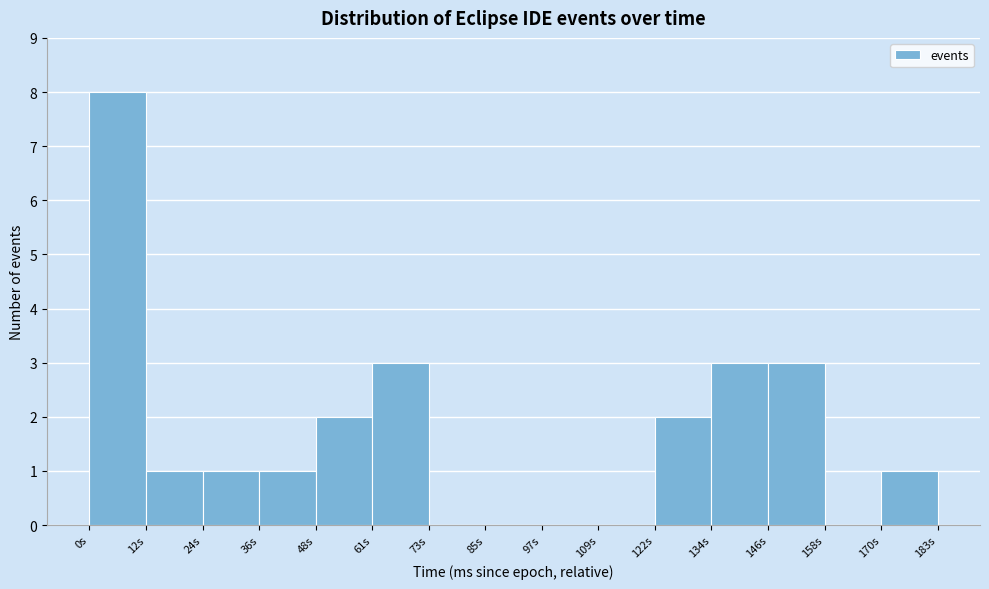

Which range on the x-axis has the tallest bar?

0 to 12